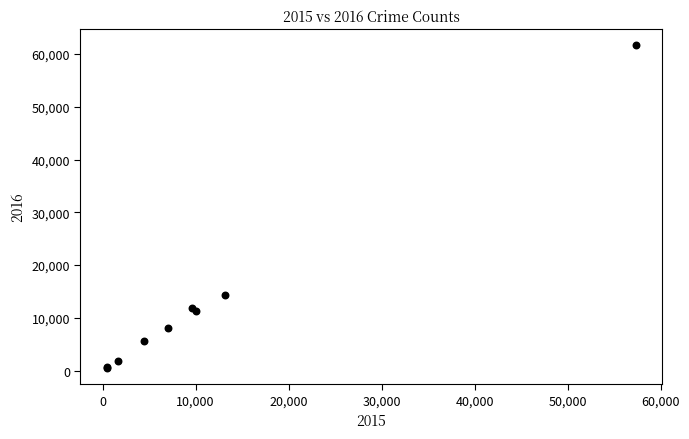

What Y value in the scatter plot is closest to 31069?

14289